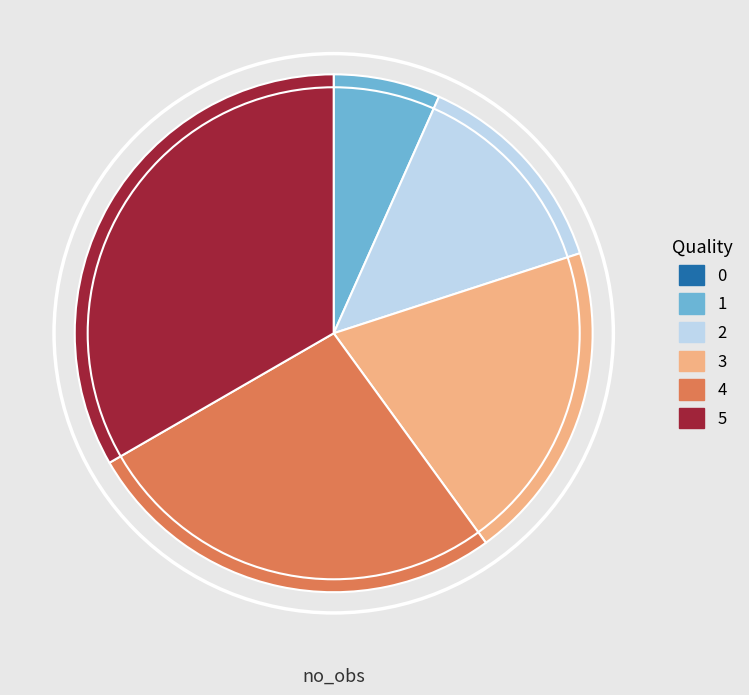

The 5 slice represents 42% of the pie. True or false?

False